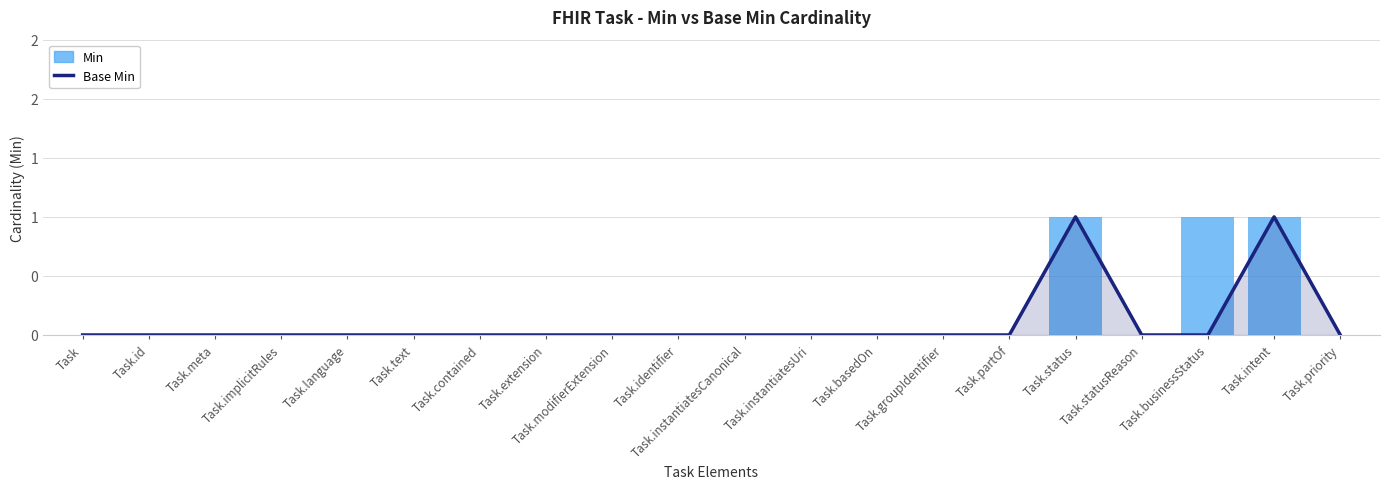

What is the sum of all Base Min values?

2